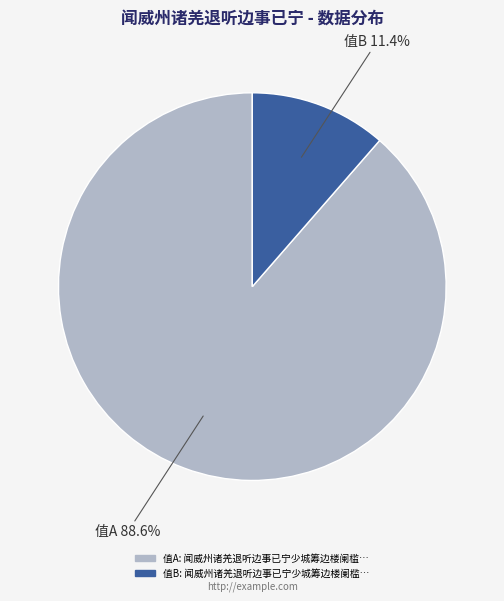

Rank the categories by value from highest to lowest.

闻威州诸羌退听边事已宁少城筹边楼阑槛修葺亦毕工作诗寄权制帅高子长, 闻威州诸羌退听边事已宁少城筹边楼阑槛